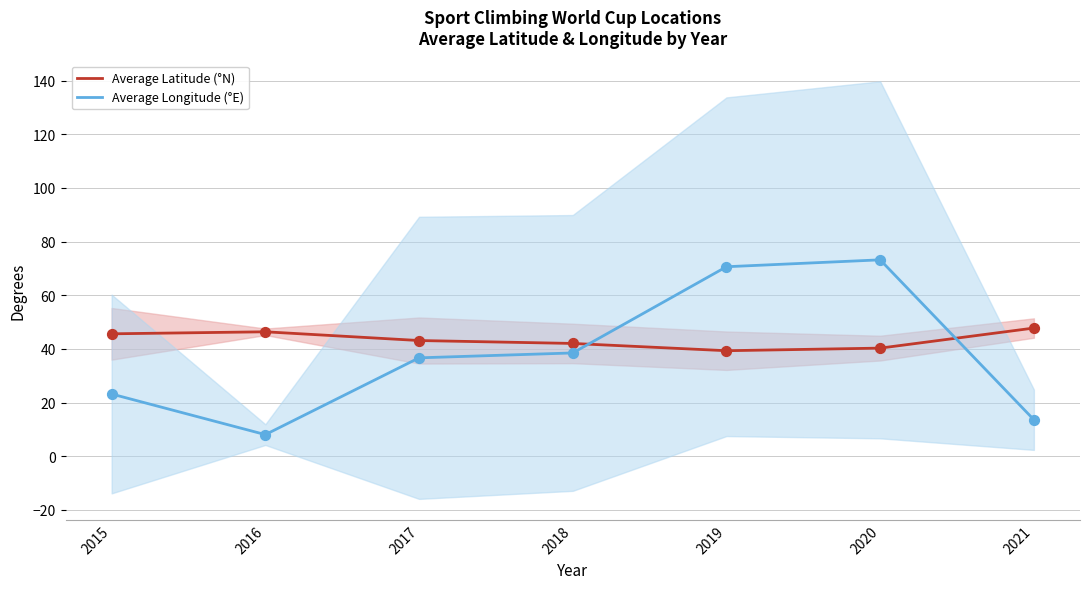

Is the value of Average Latitude (°N) at 2020 greater than the value of Average Longitude (°E) at 2017?

Yes